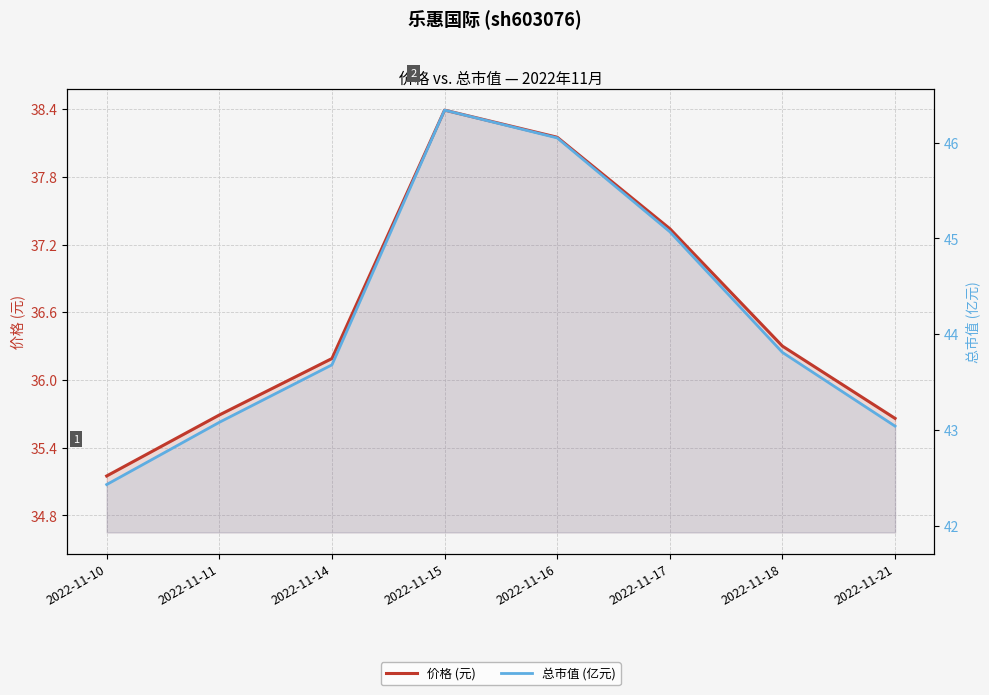

Where does the 总市值 (亿元) series first go above 43?

2022-11-11